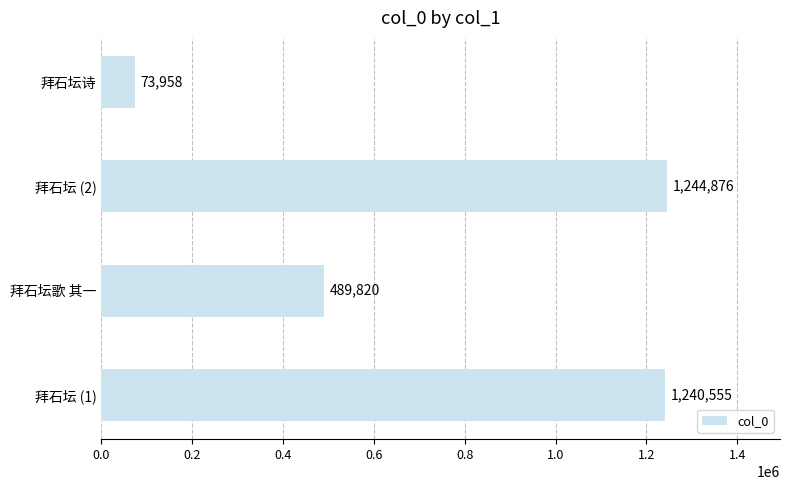

Is it true that the value at 拜石坛诗 is 73958?

True